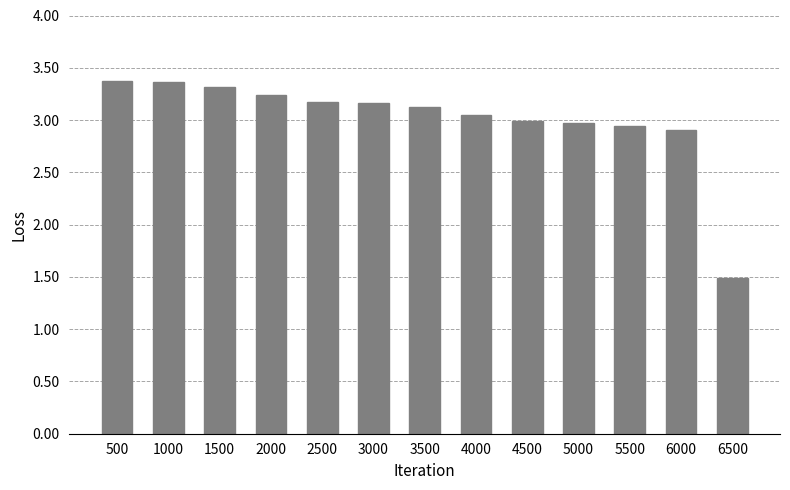

What is the value of the 1st bar from the left?

3.4